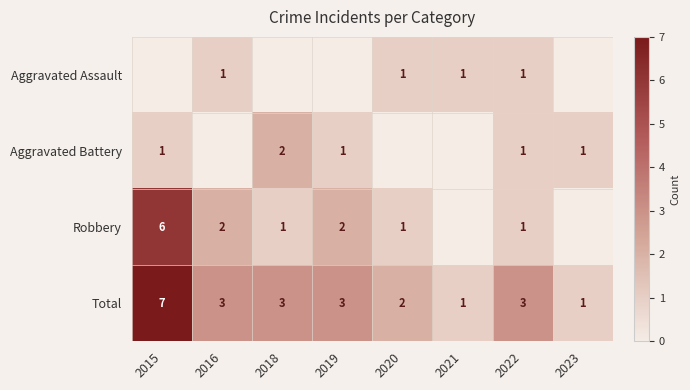

What is the difference between the Total values at 2021 and 2015?

6